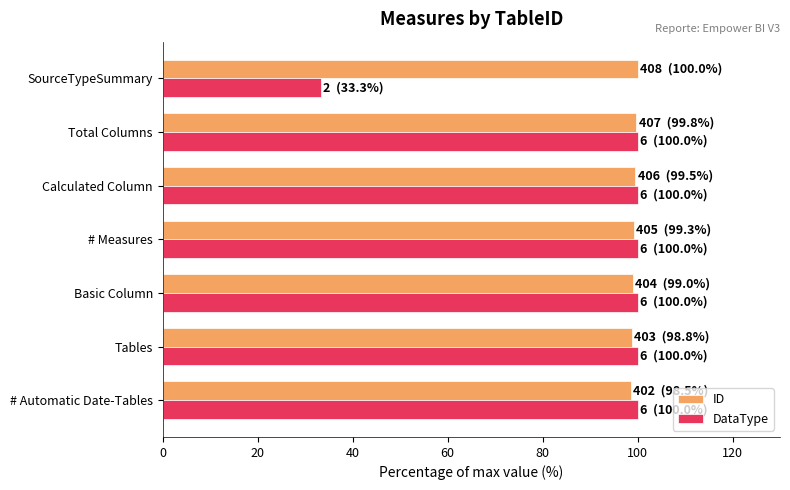

At how many categories does at least one series exceed 86?

7